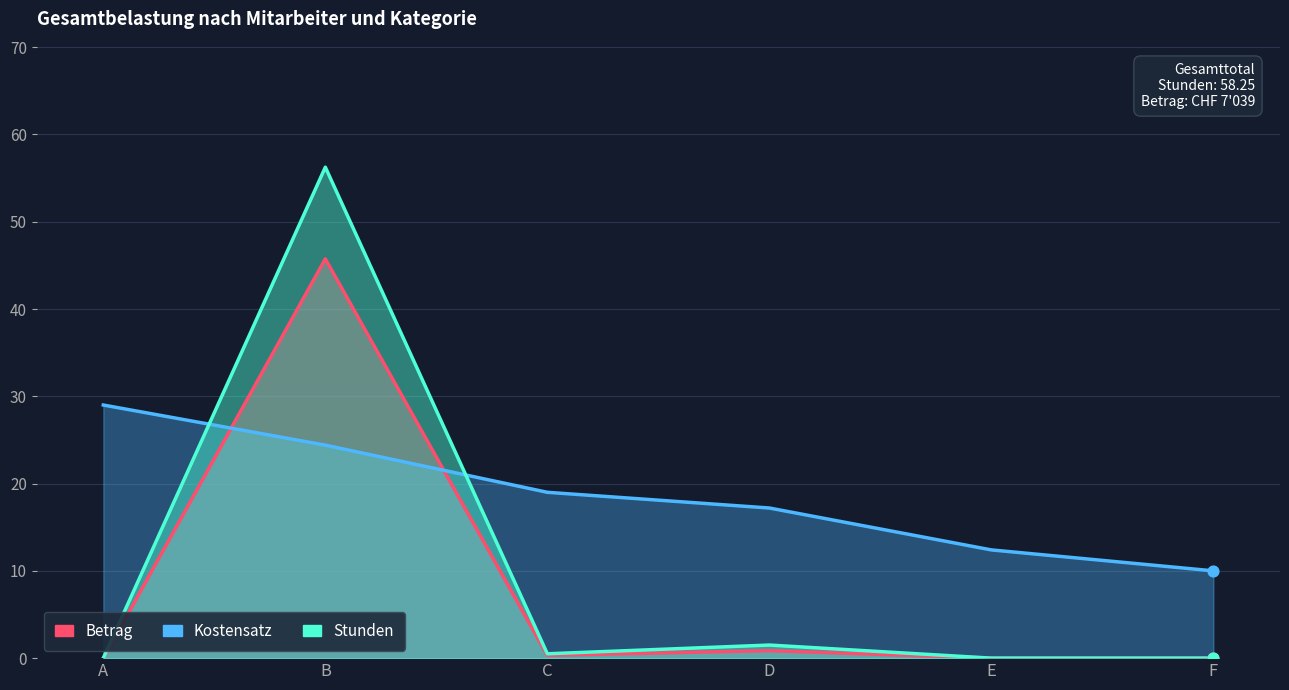

Which series reaches the maximum Y coordinate?

Stunden